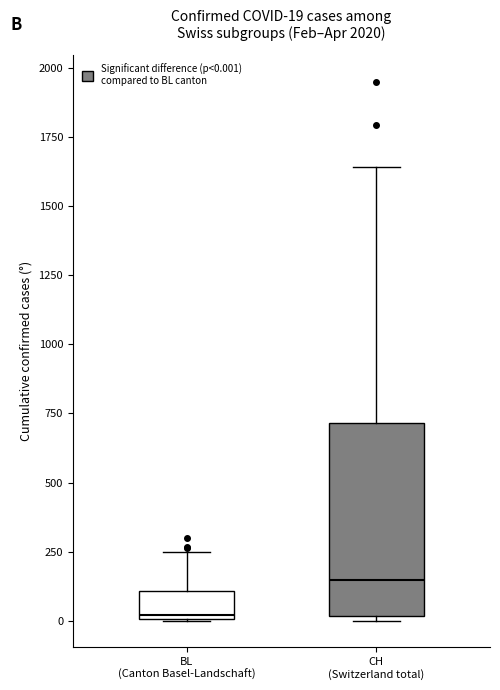

Which box's median line is the highest?

CH (Switzerland total)